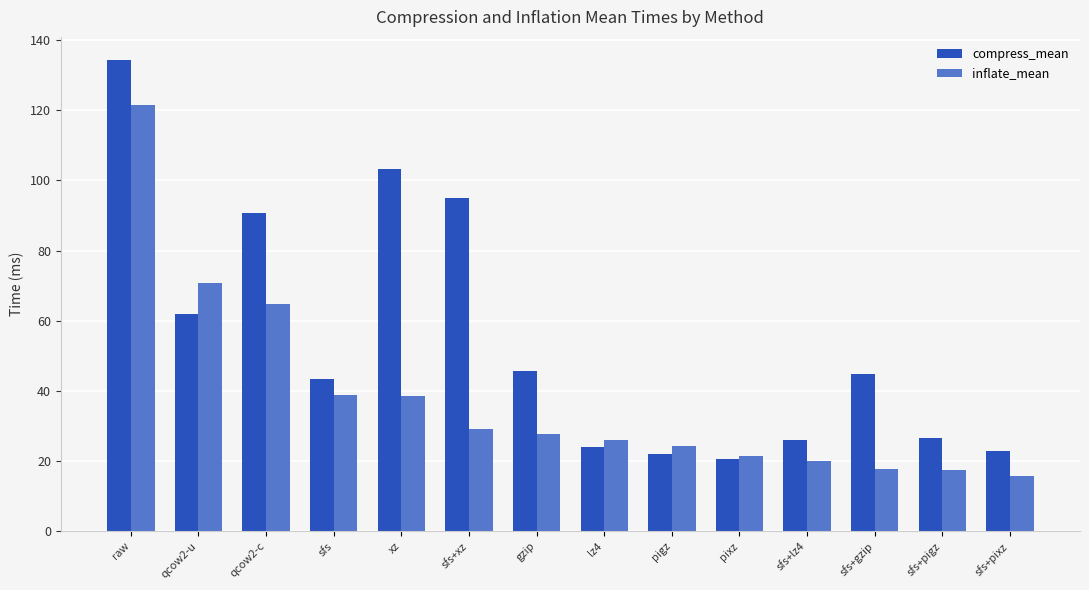

Count the number of data series in this chart.

2